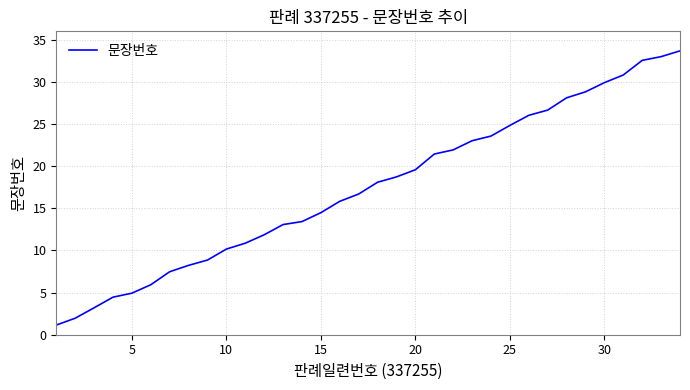

What is the maximum value shown in the chart?

33.7